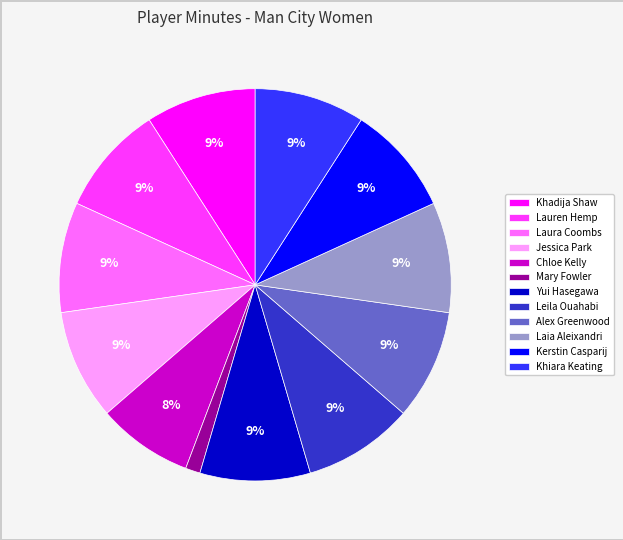

Combined, do Chloe Kelly and Jessica Park account for over 50%?

No